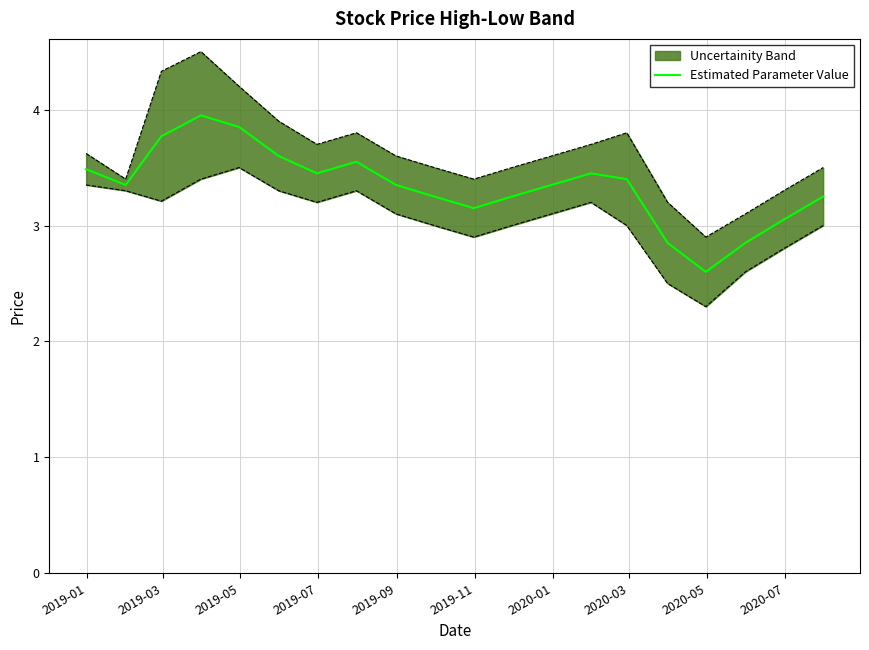

What is the minimum value for Estimated Parameter Value?

2.6